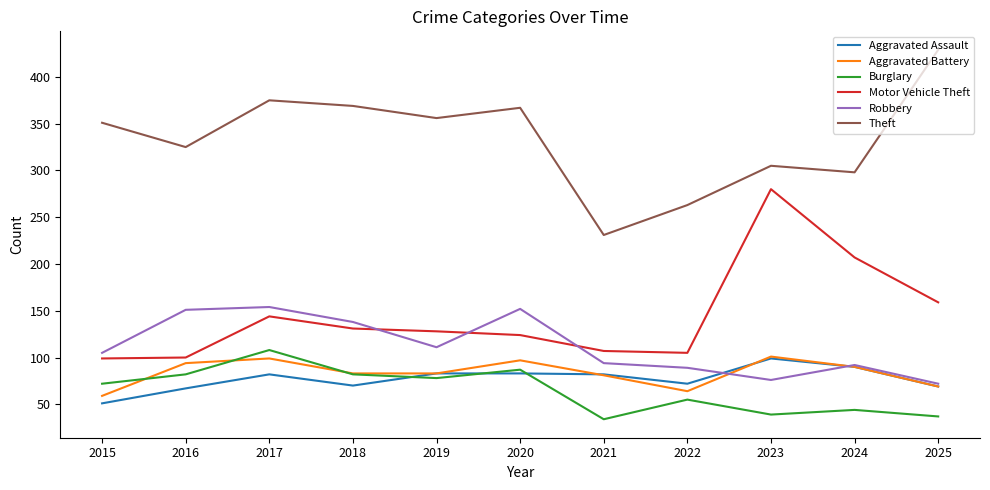

The Burglary series shows 82 at 2018. True or false?

True